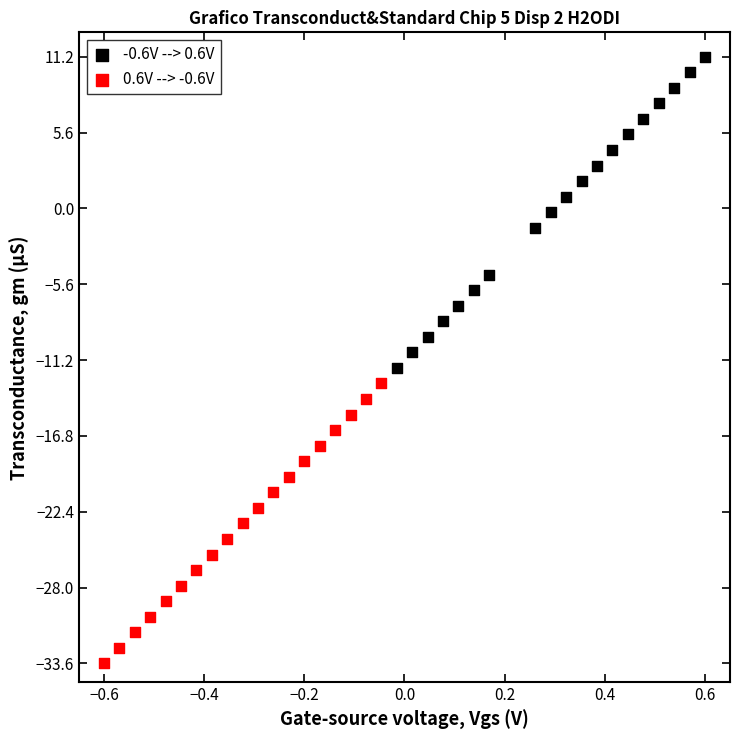

Which series contains the lowest Y value?

0.6V --> -0.6V